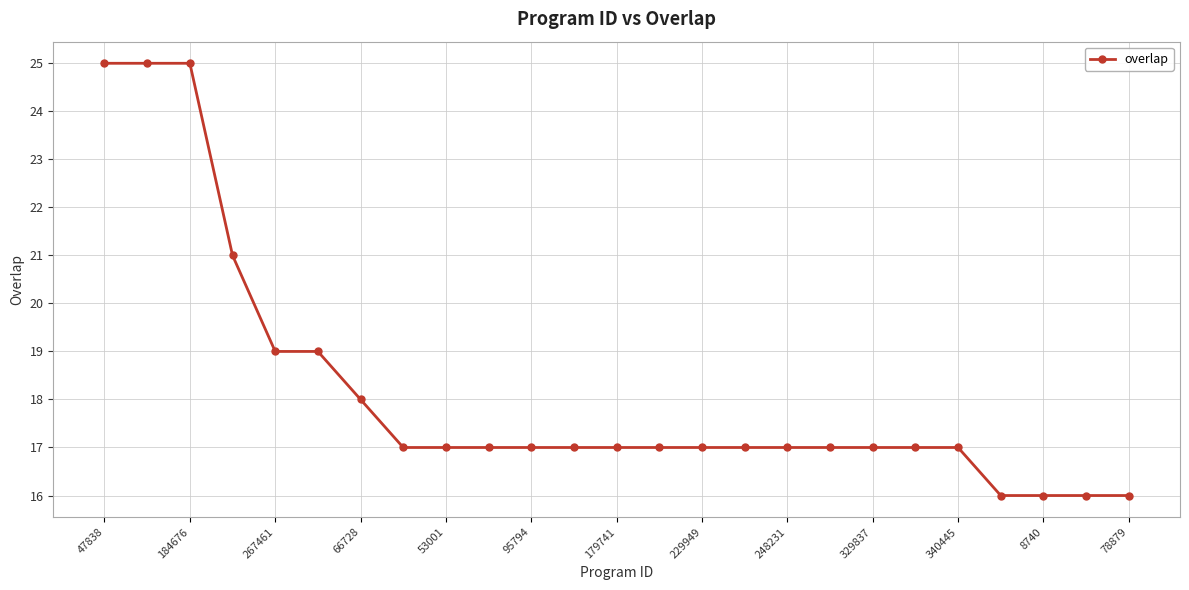

What is the difference between the maximum and minimum values?

9